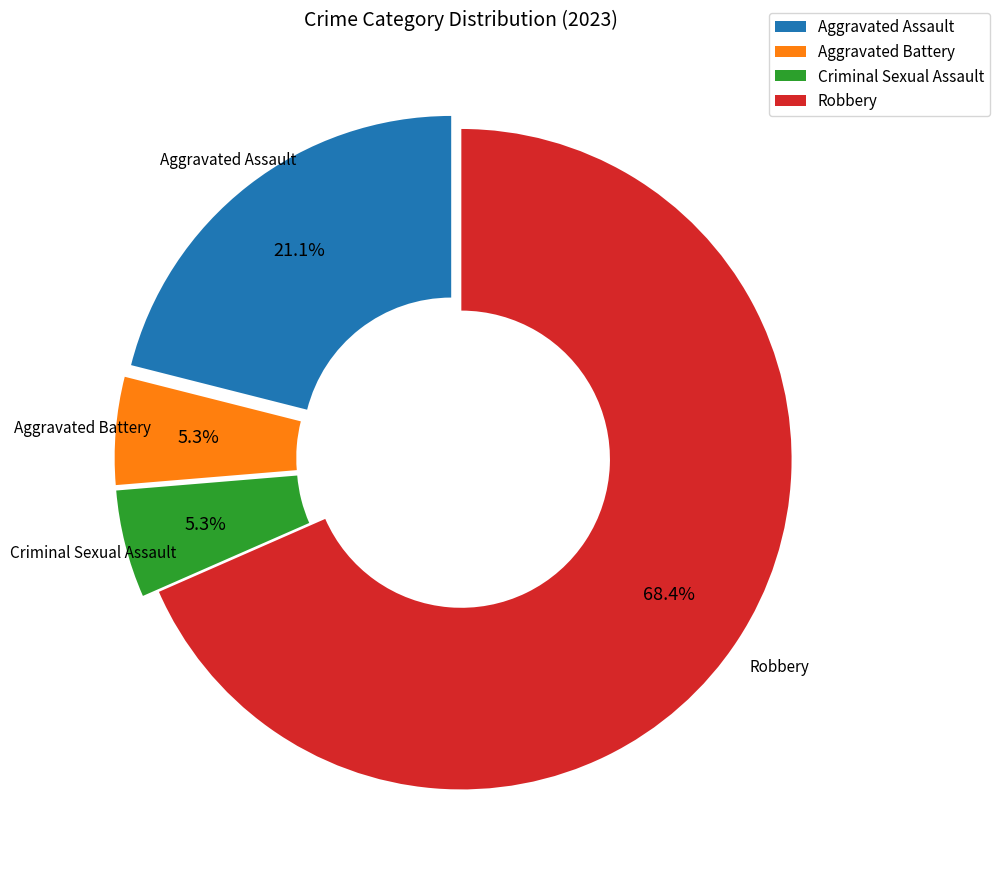

Which slice is the largest?

Robbery